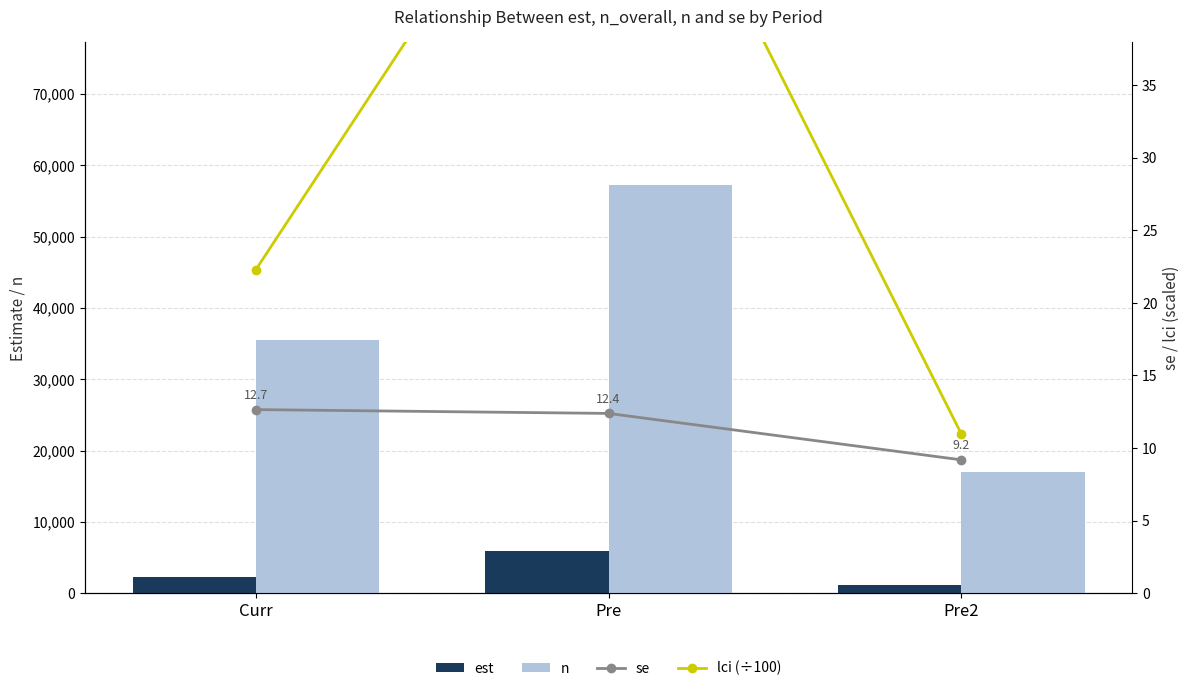

Which category has the lowest value in the est series?

Pre2